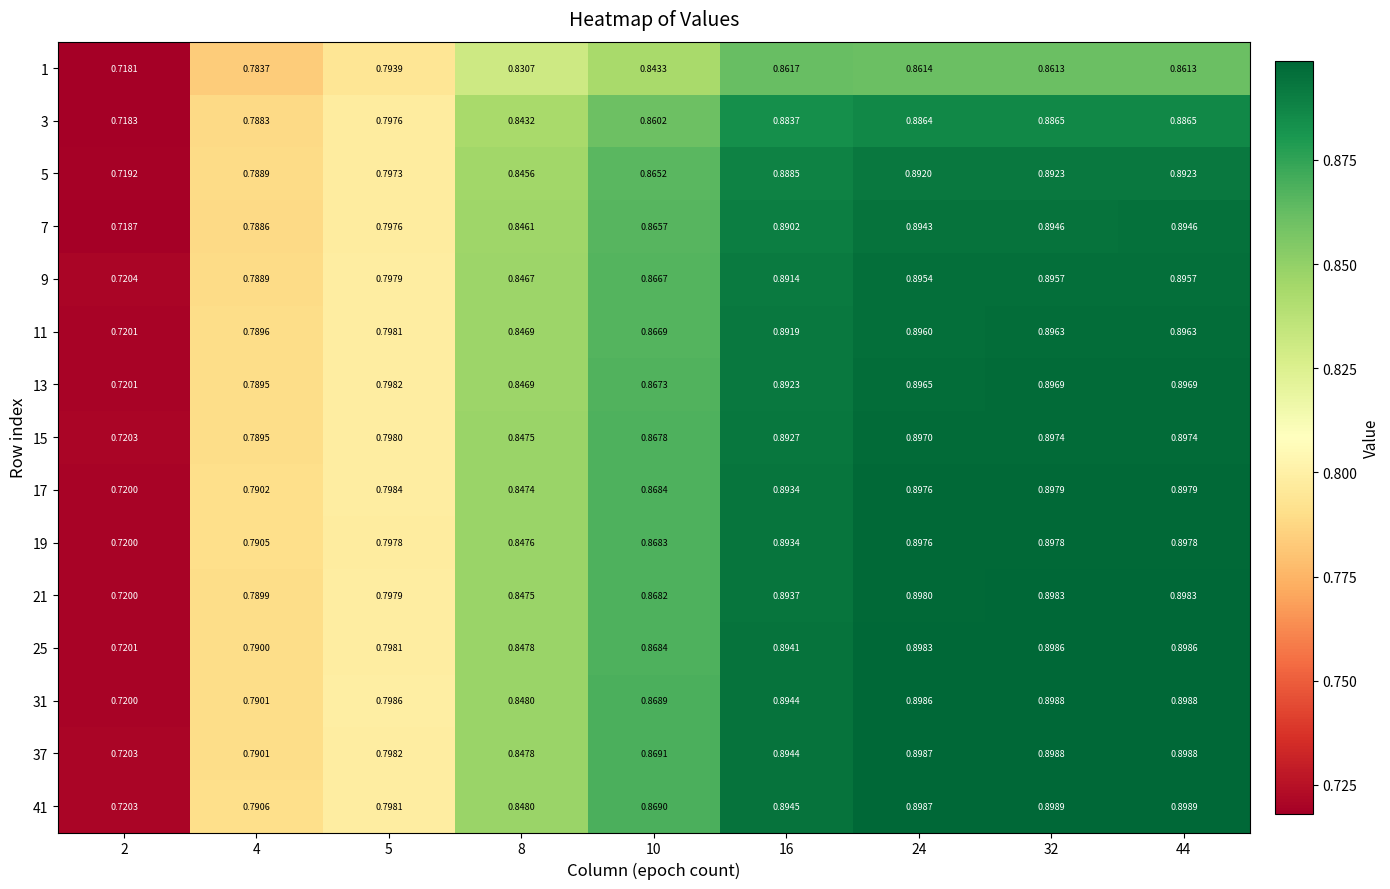

Is the value of 25 at 10 greater than the value of 9 at 8?

Yes